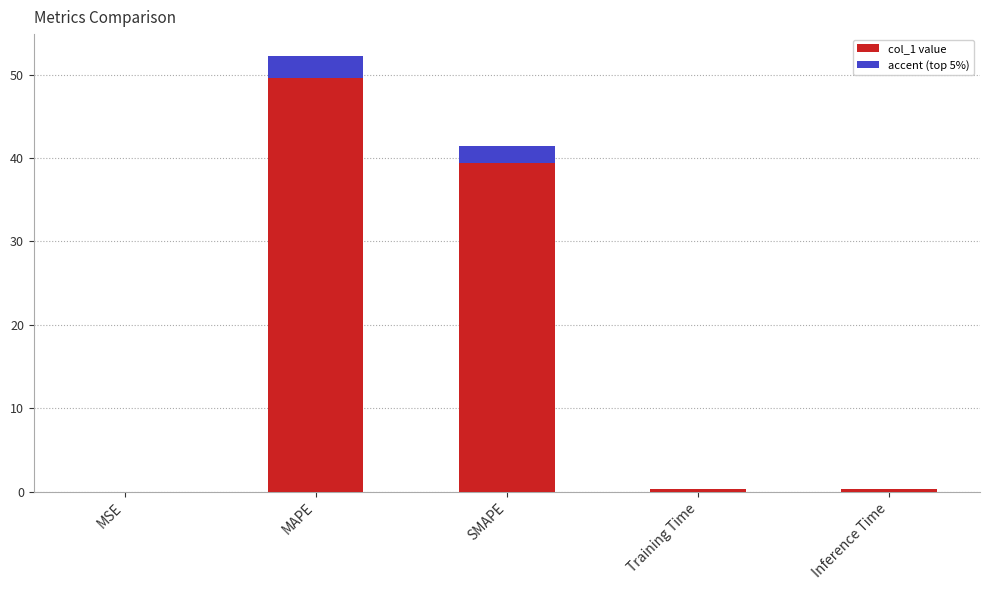

Where is the data nearest to the value 26?

SMAPE